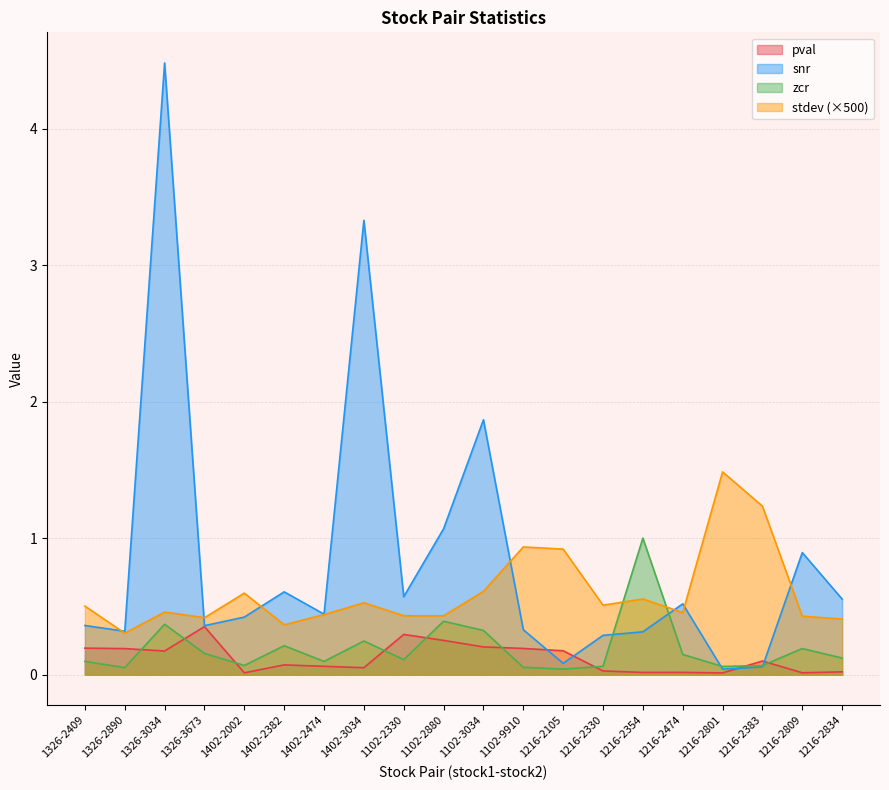

What is the label of the 7th point from the right?

1216-2330